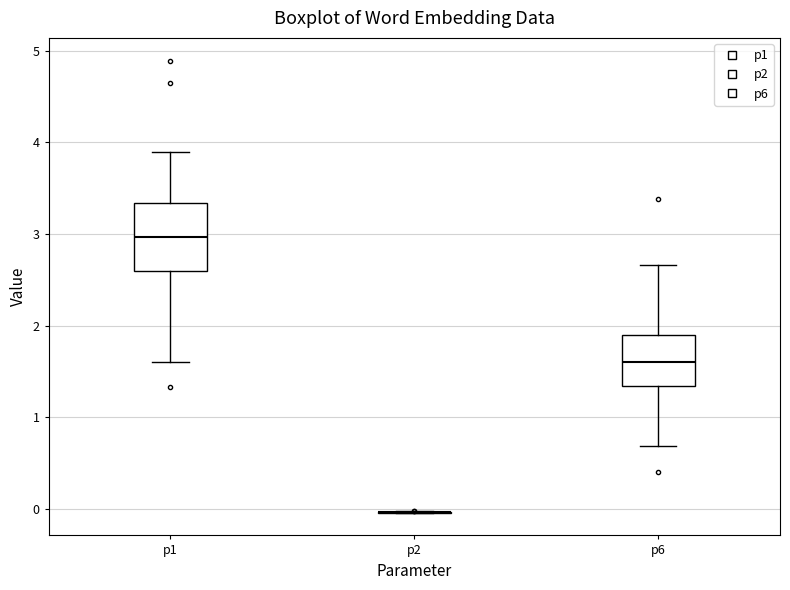

Reading left to right, transcribe this box plot: for each box, give where its median line is, the range the box spans, and where its two whiskers end, as read against the y-axis. The values are not printed on the chart, so give them approximately, as read against the axis.

p1: median 3.0, box 2.6 to 3.3, whiskers 1.6 to 3.9
p2: box collapsed to a line at 0.0, whiskers 0.0 to 0.0
p6: median 1.6, box 1.3 to 1.9, whiskers 0.7 to 2.7